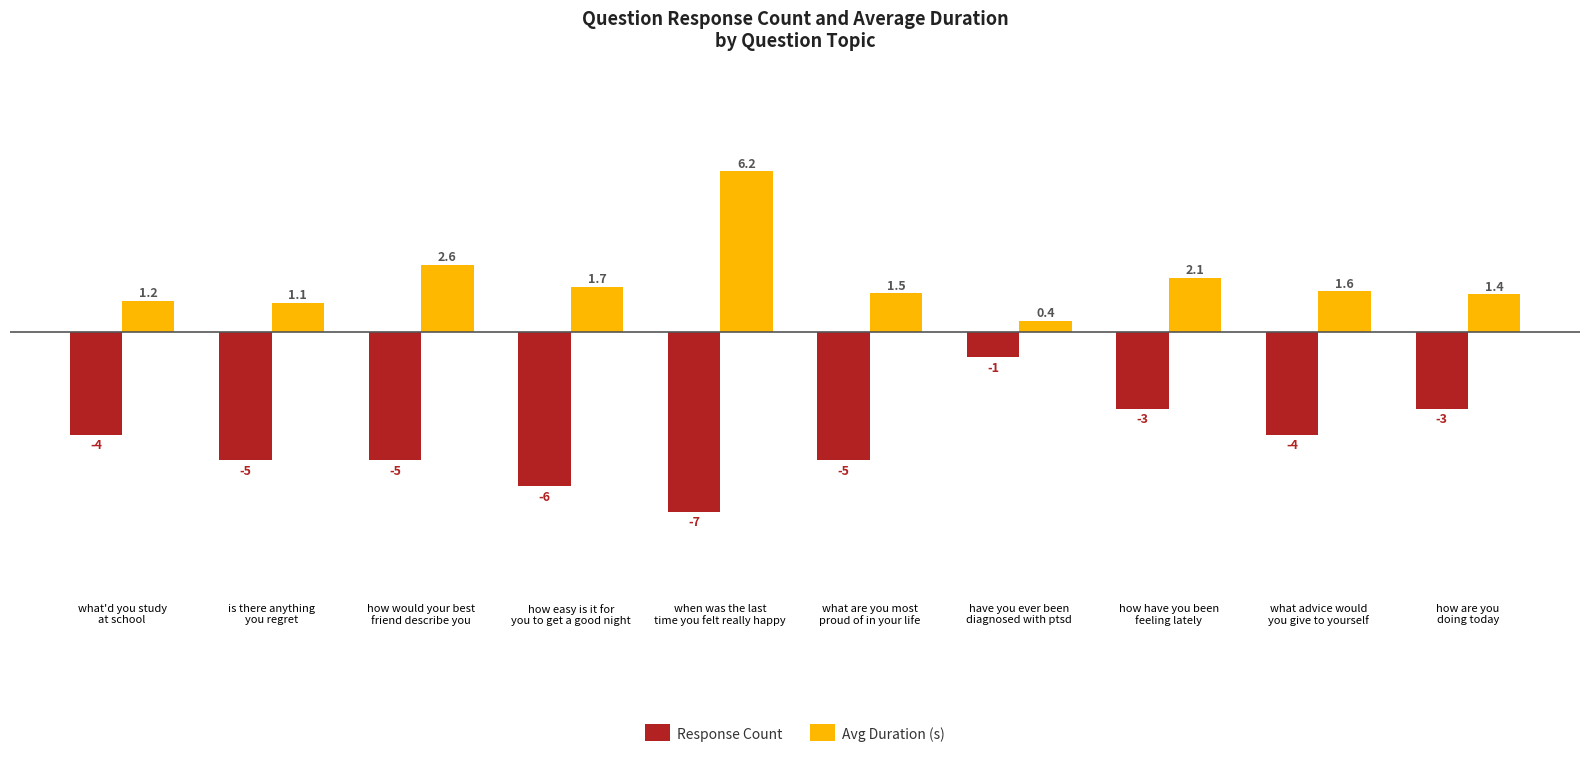

The Avg Duration (s) series shows 2.1 at how have you been
feeling lately. True or false?

True